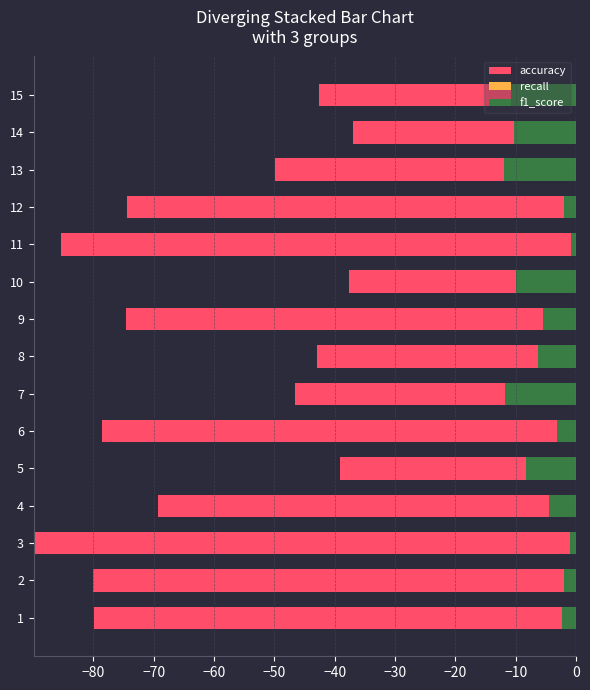

Read the accuracy value at 2.

-80.0